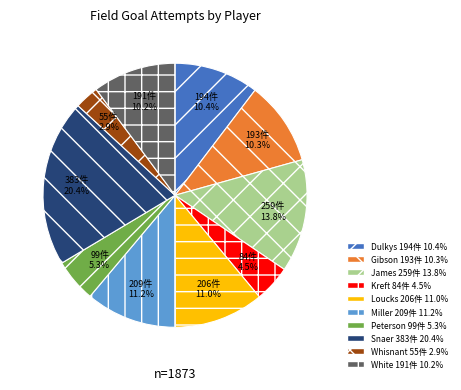

Combined, do Gibson and Snaer account for over 50%?

No